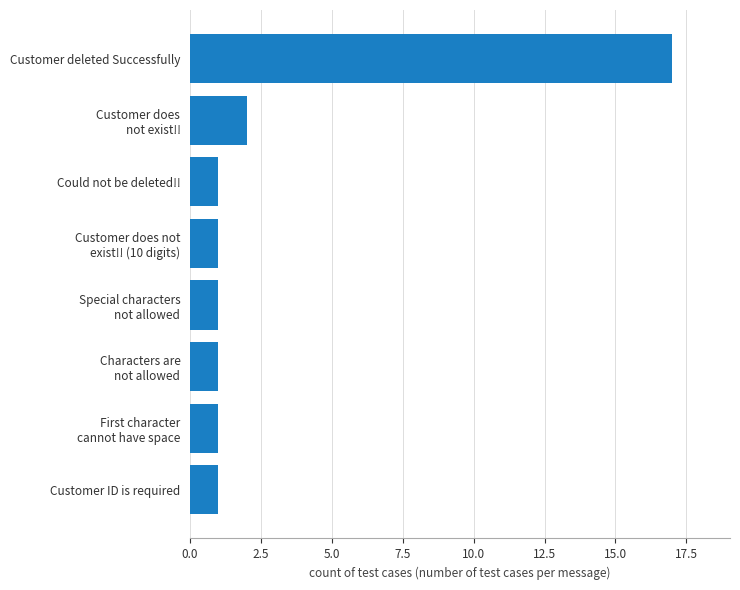

What is the average value?

3